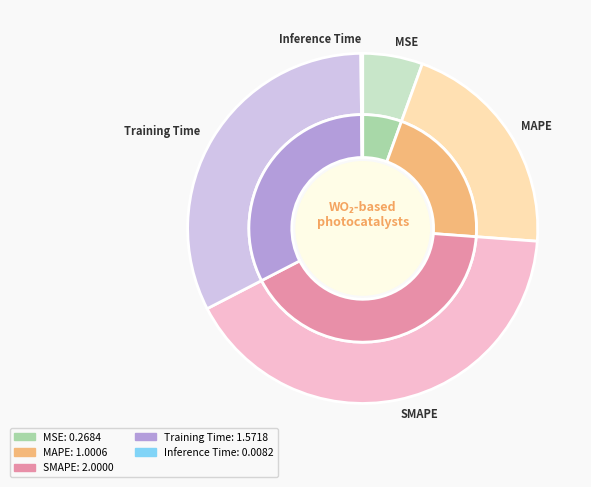

How much of the chart is everything except Training Time?

67.6%